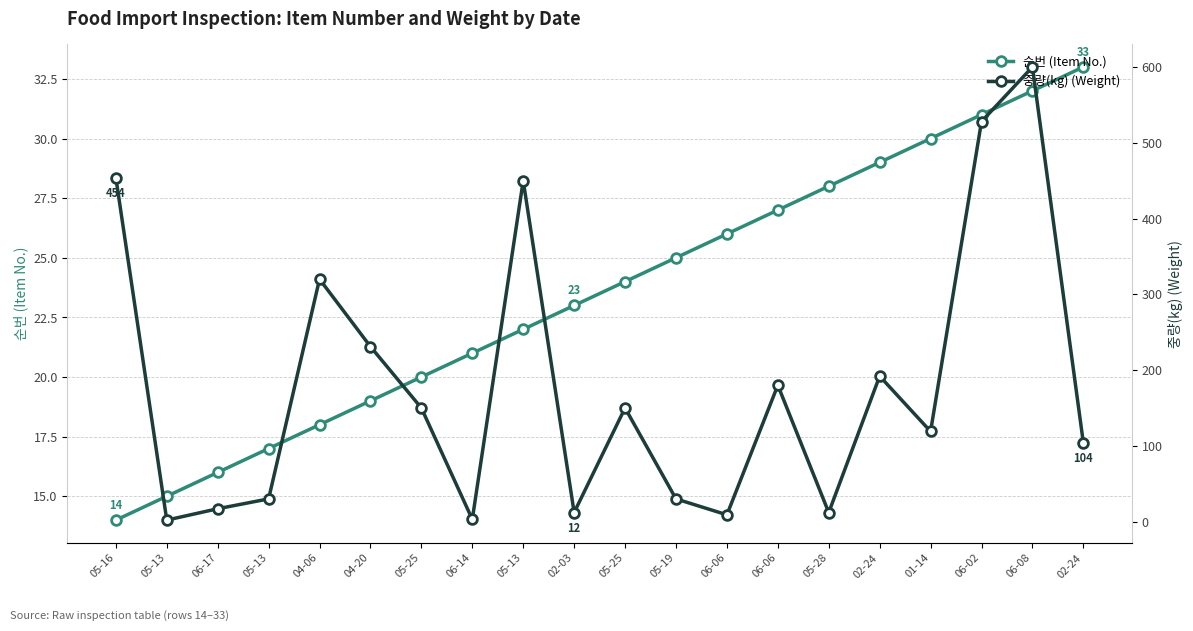

Which series has the widest spread of values?

중량(kg) (Weight)